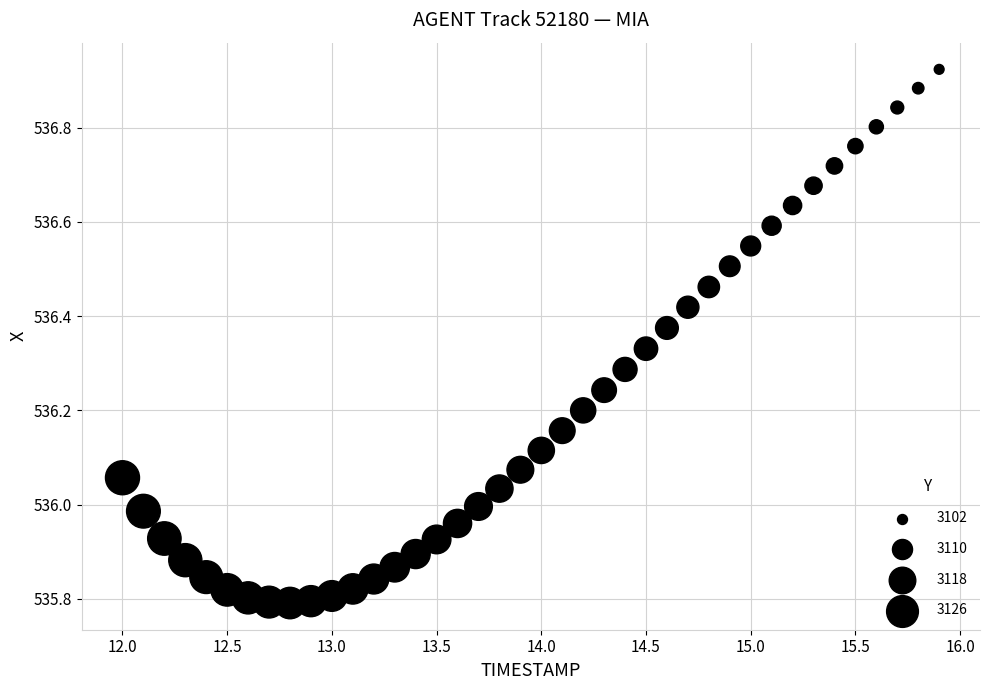

What is the range of Y values (max minus min)?

1.1